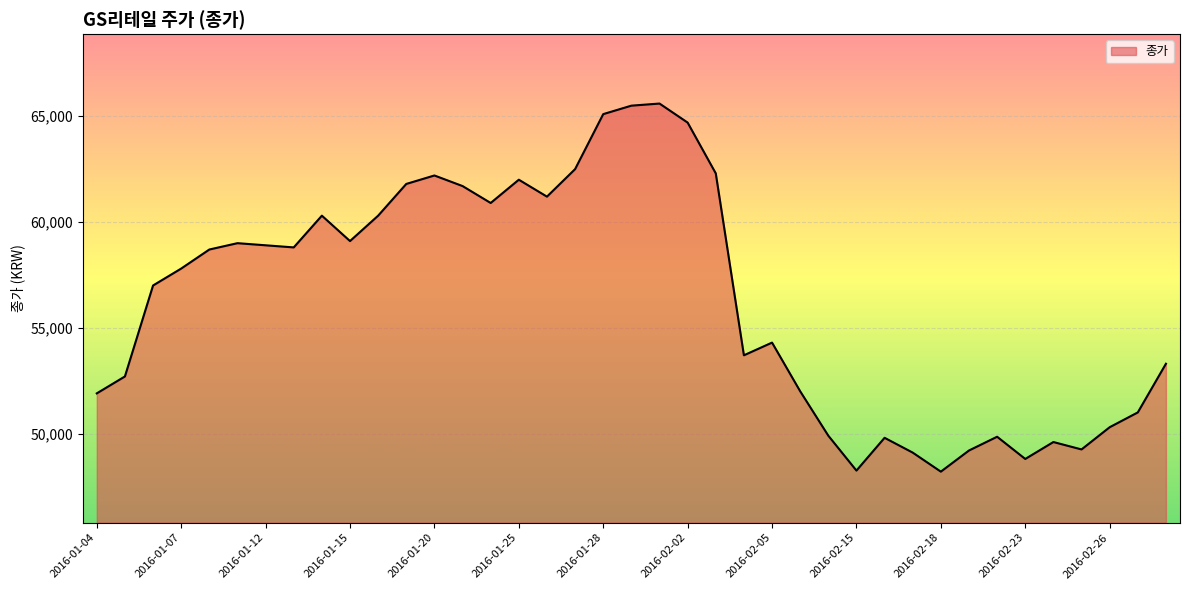

What is the difference between the maximum and minimum values?

17400